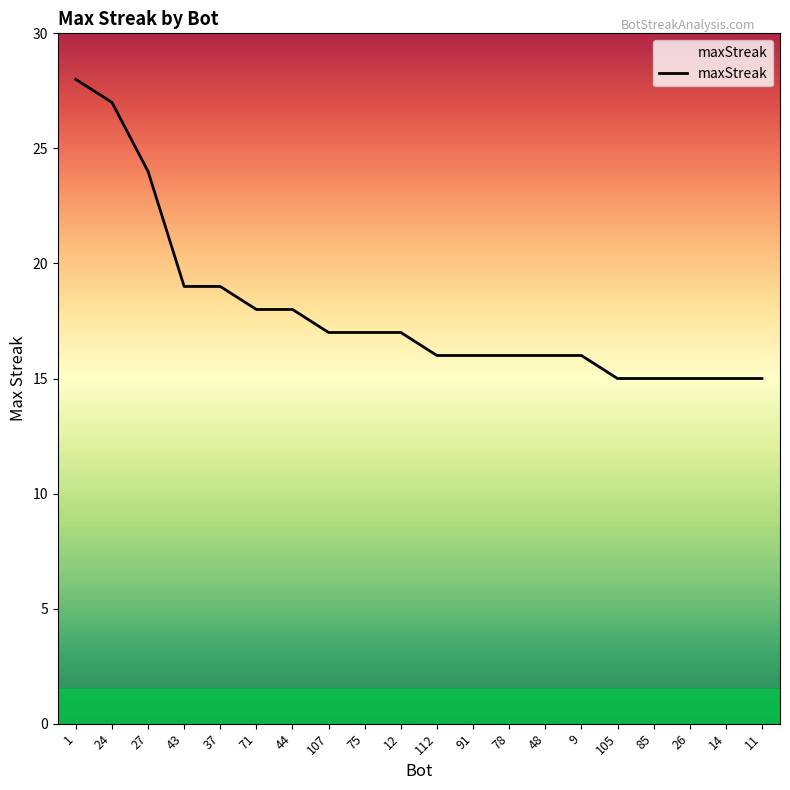

What position from the left is 71?

6